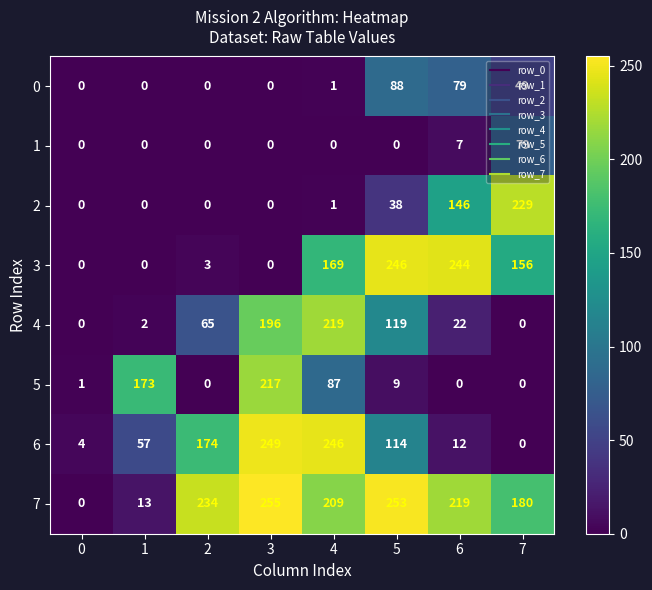

Rank the series by their maximum value, from lowest to highest.

1, 0, 5, 4, 2, 3, 6, 7